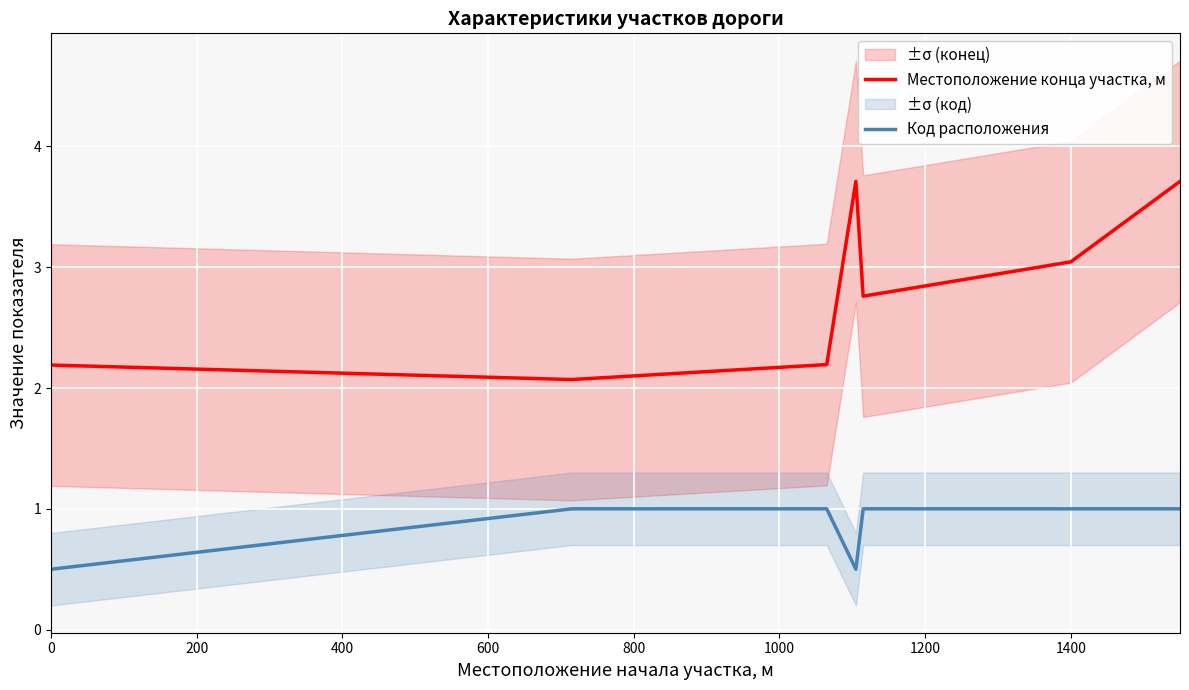

The value of Код расположения at 0 is 0.2. True or false?

False